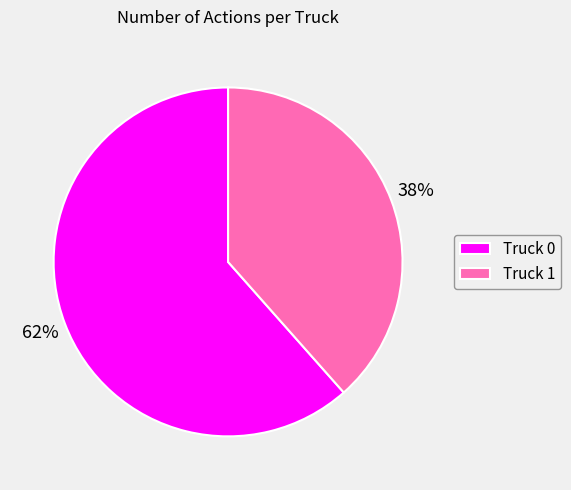

Rank the categories by value from highest to lowest.

Truck 0, Truck 1